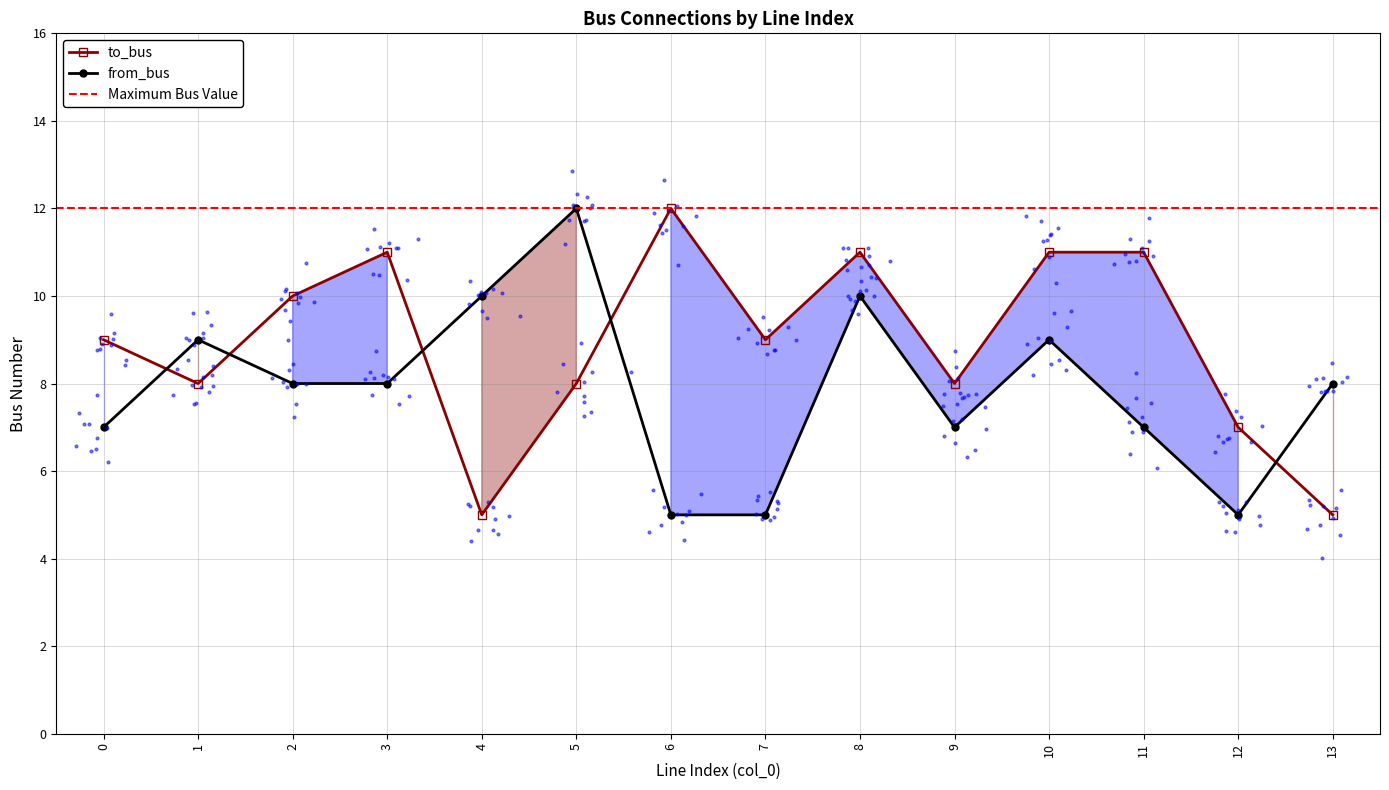

Is the value of to_bus at 9 greater than the value of from_bus at 4?

No